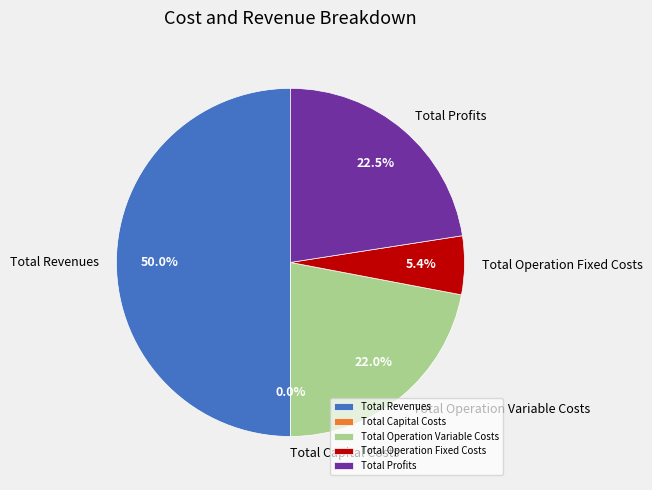

Rank the categories by value from highest to lowest.

Total Revenues, Total Profits, Total Operation Variable Costs, Total Operation Fixed Costs, Total Capital Costs